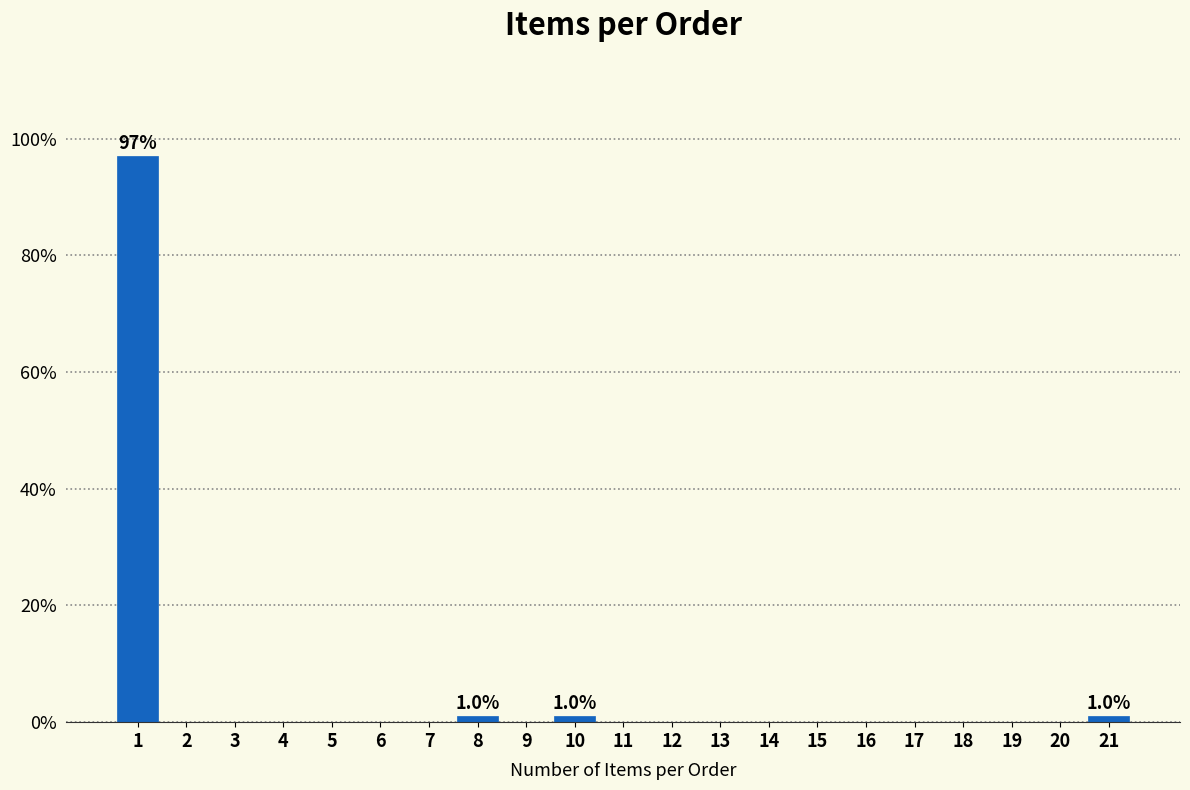

Over which range of the x-axis is the bar tallest?

0.5 to 1.5